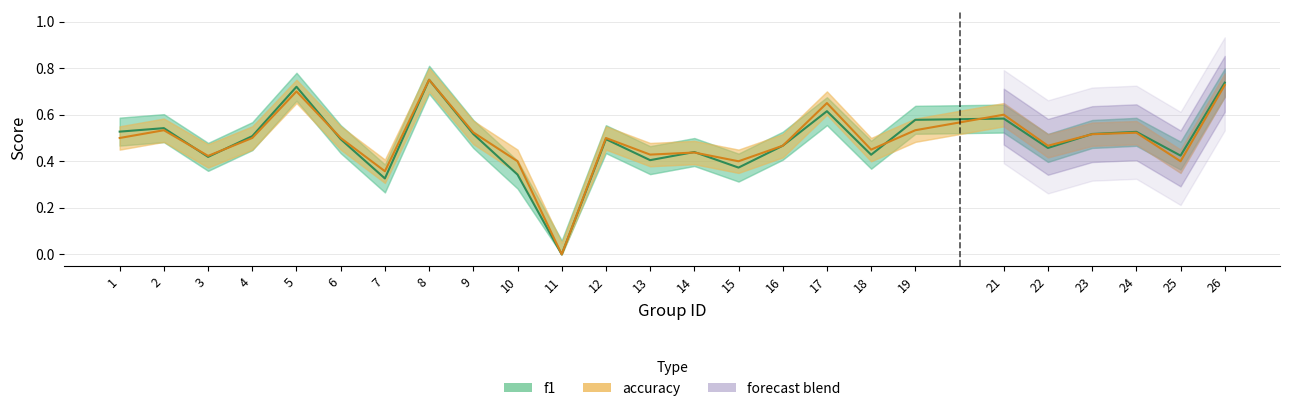

How many lines are shown in the chart?

2